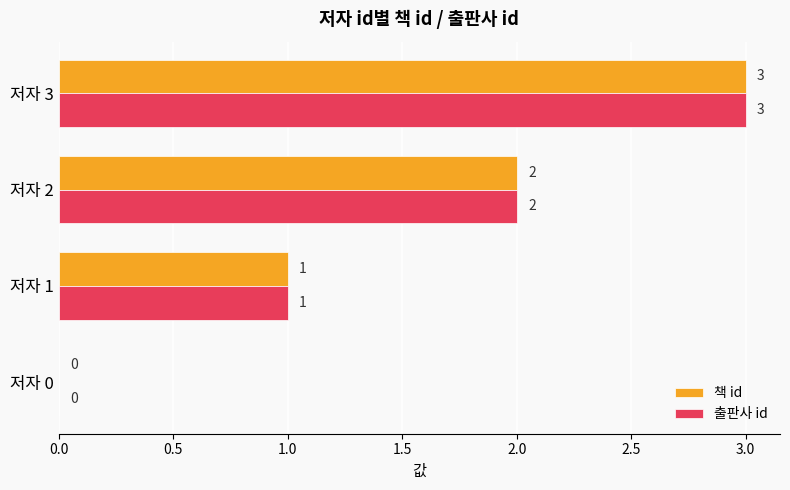

Which label corresponds to the largest value in the chart?

저자 3